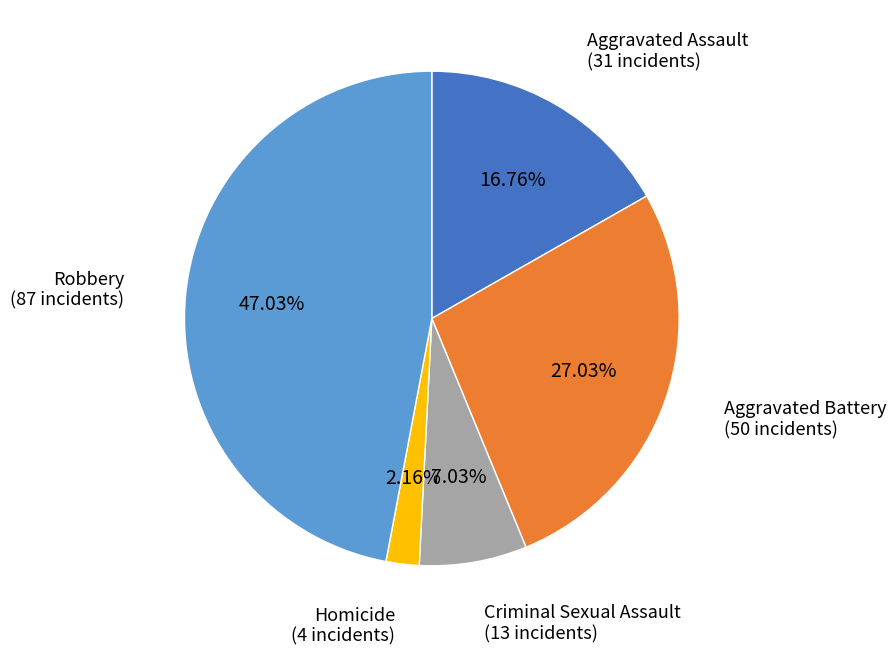

Is there any slice that represents more than half of the pie?

No